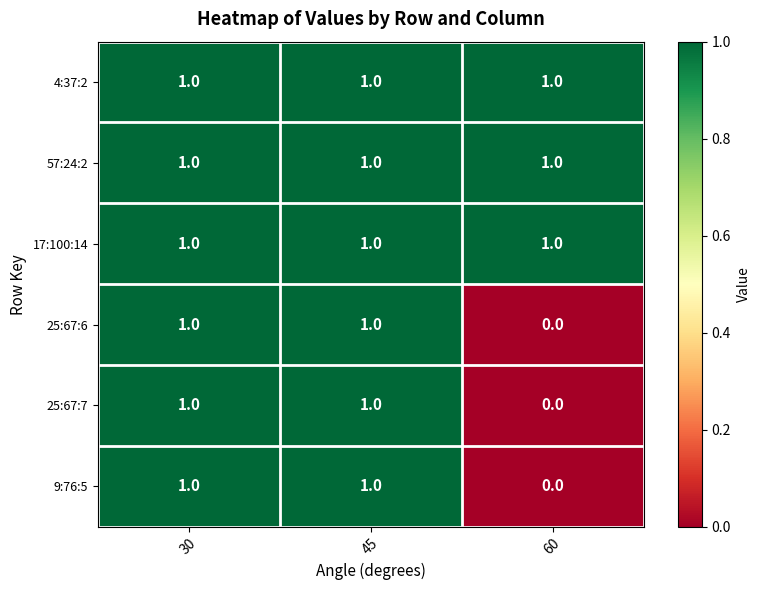

The value of 17:100:14 at 60 is 2. True or false?

False